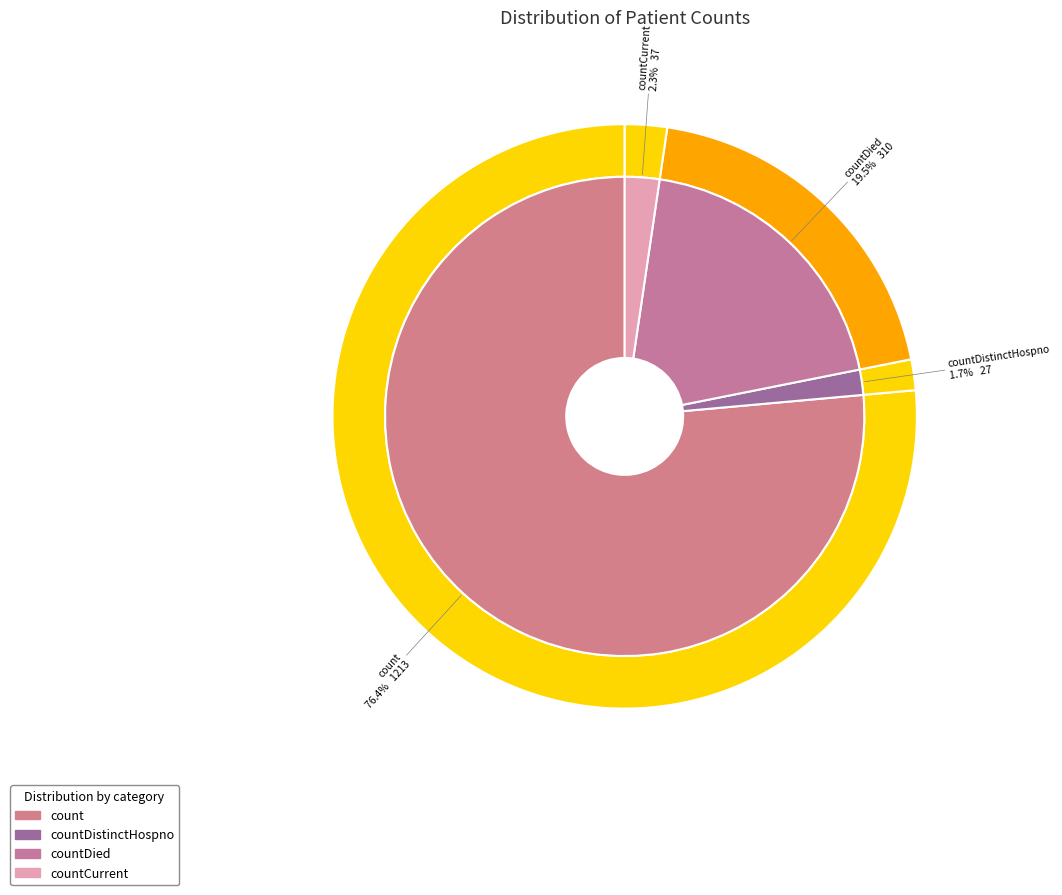

Do countCurrent and countCurrentSuspected together represent more than half of the pie?

No